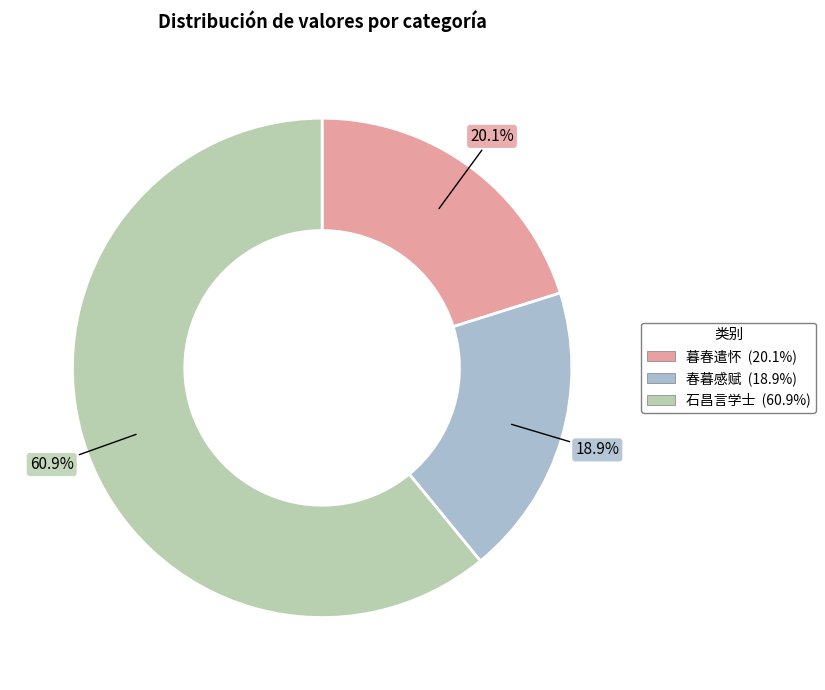

Does any single category account for the majority?

Yes